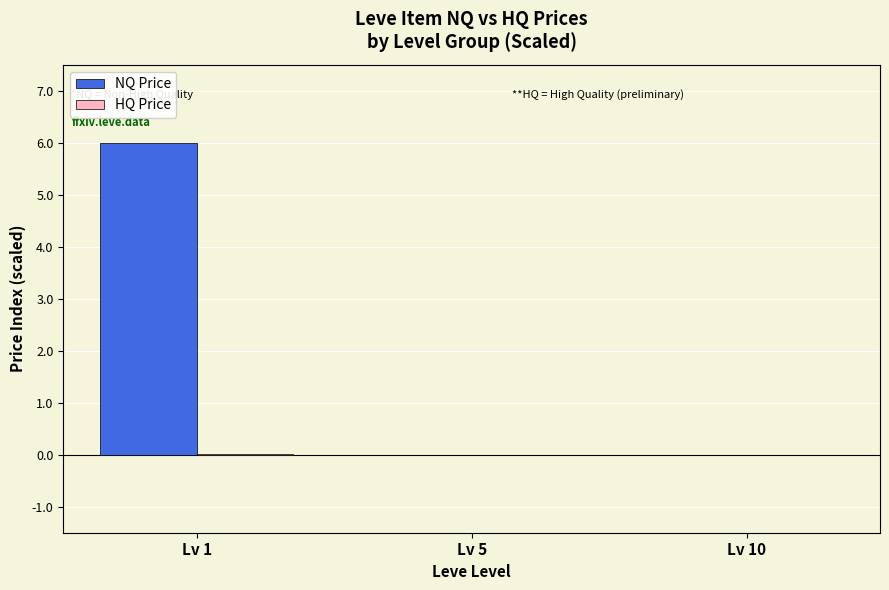

Which label corresponds to the largest value in the chart?

Lv 1